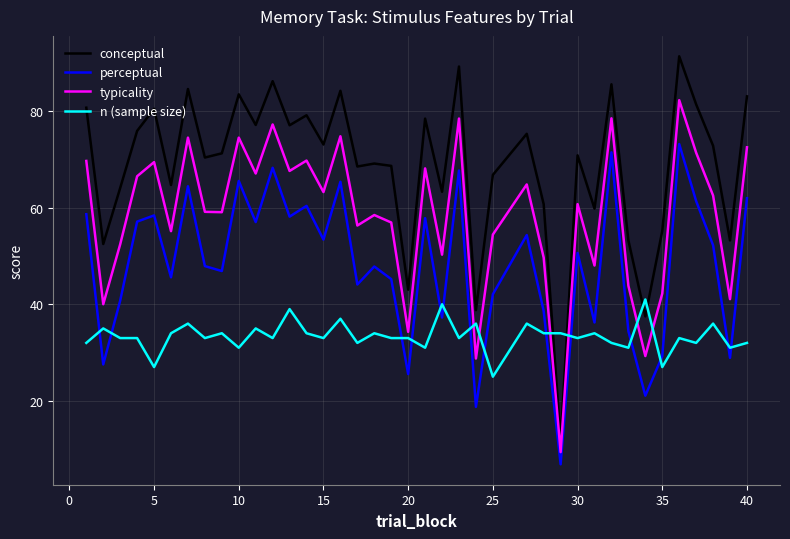

True or false: perceptual and conceptual cross at least once.

False